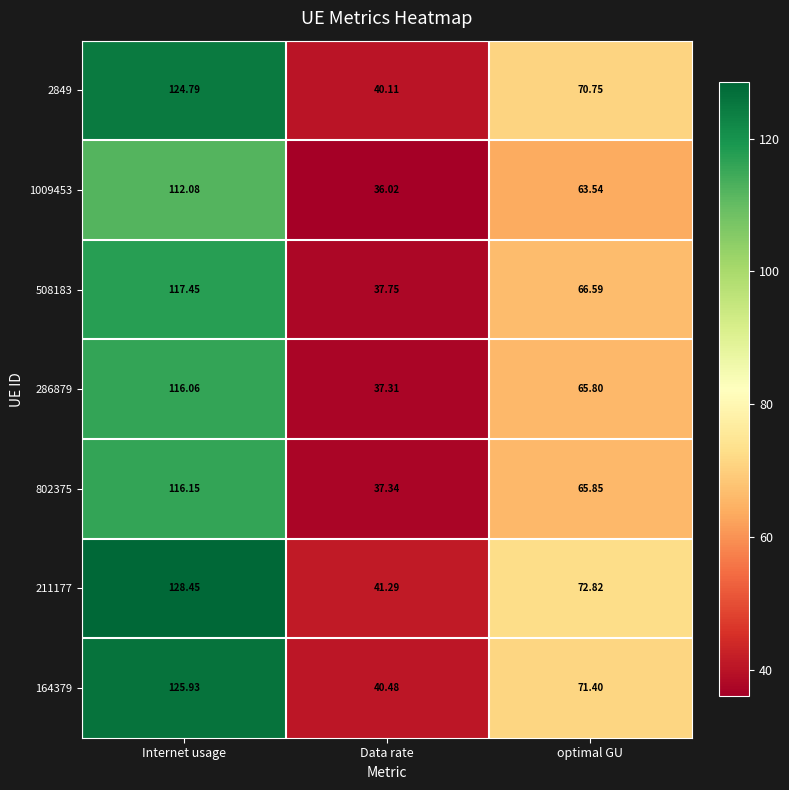

Where does the 508183 series first go above 66?

Internet usage